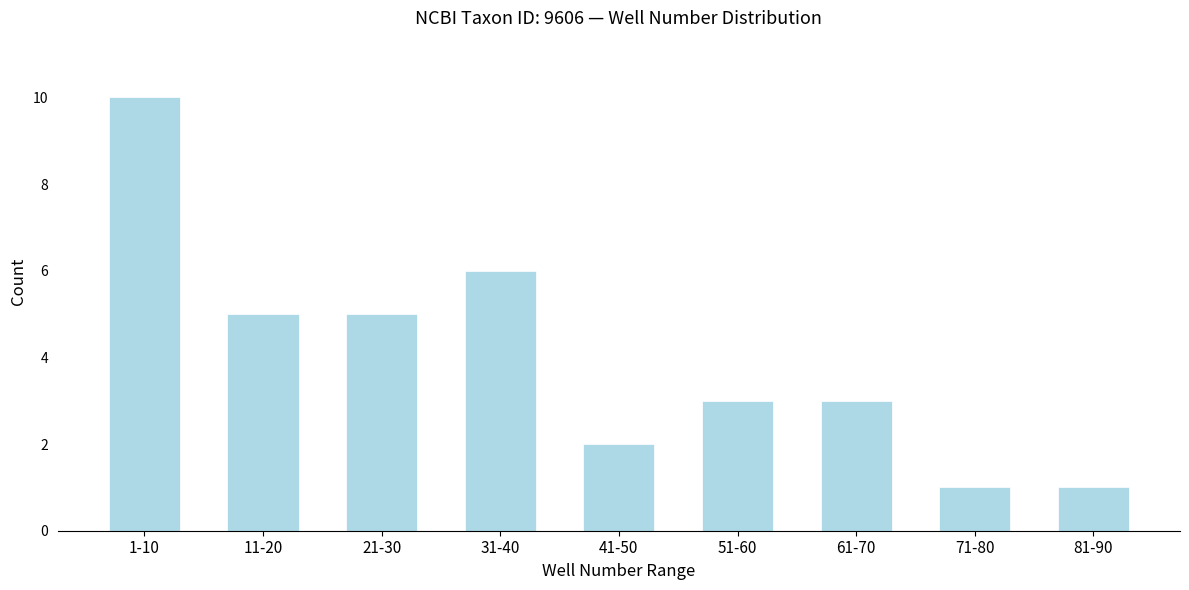

Reading right to left, what are all the values shown in this chart?

1	1	3	3	2	6	5	5	10